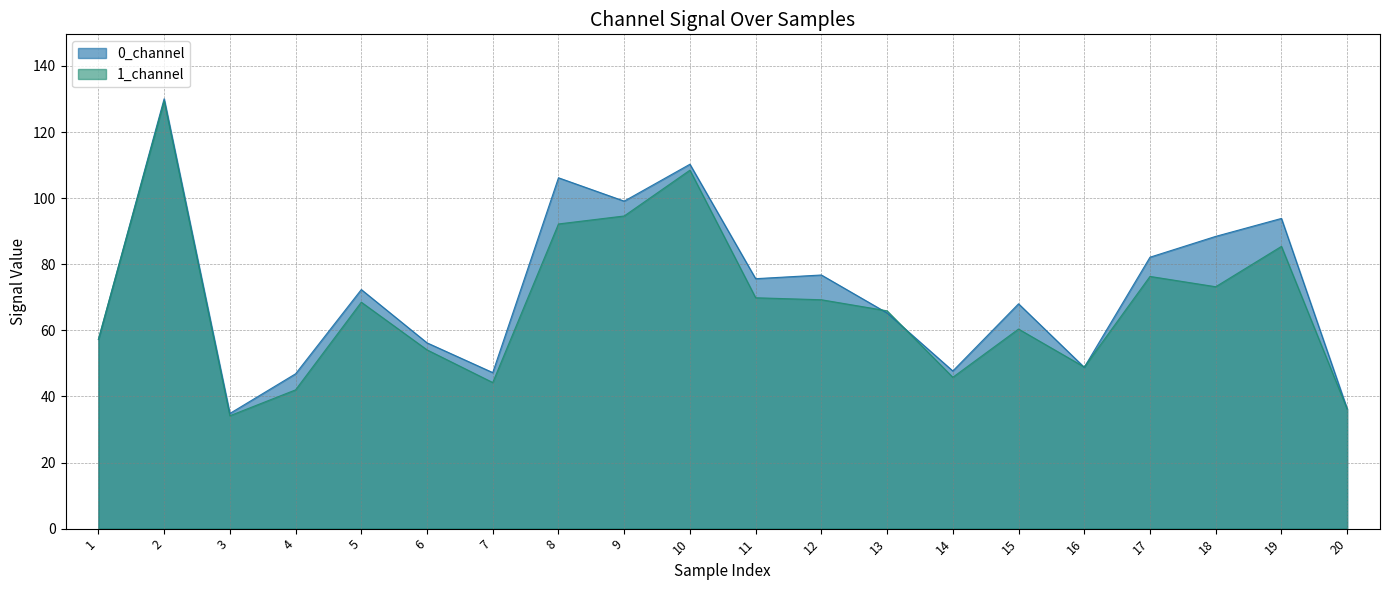

Where does the 1_channel series first go above 68?

2